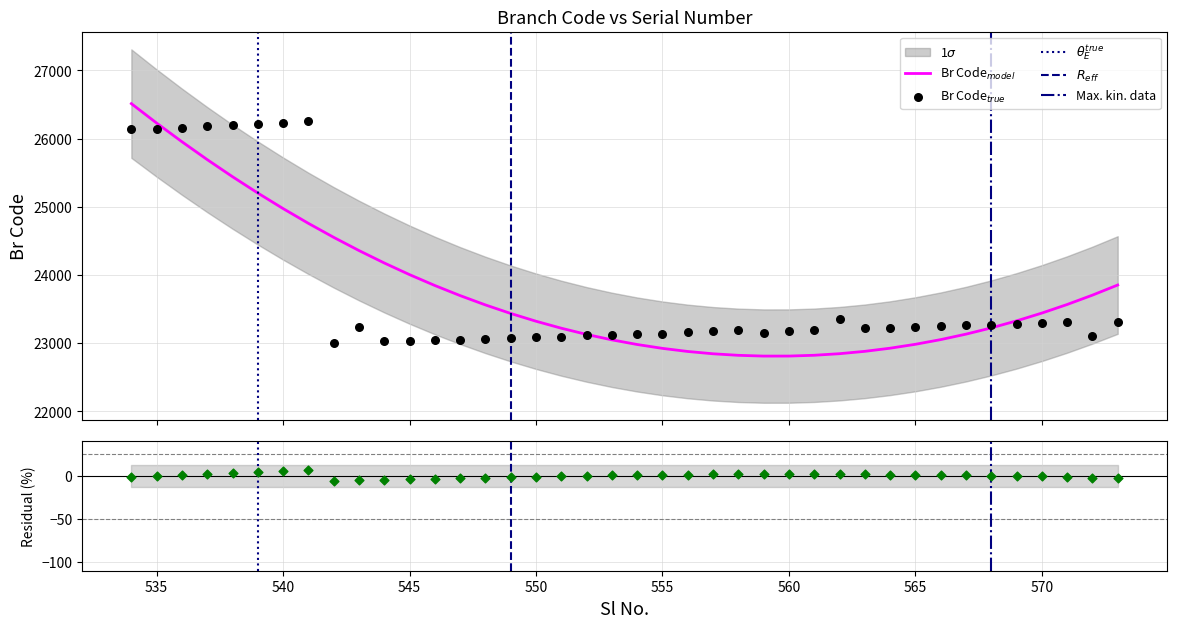

Which has a higher value, 539 or 564?

539